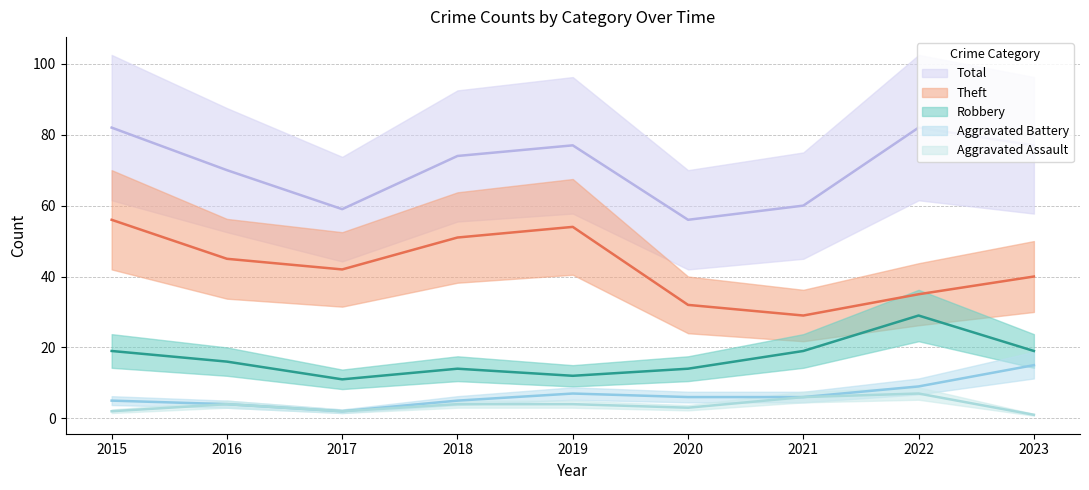

Which series has the largest range (max minus min)?

Theft